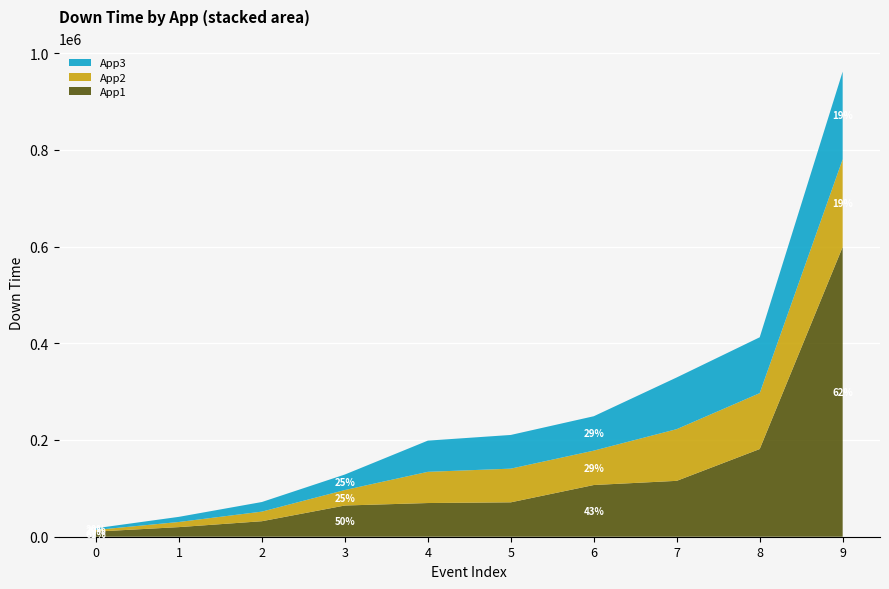

Reading right to left, transcribe all the data shown in this chart.

App1: 599134.7	181295.0	115549.2	106902.0	71114.0	69658.2	64520.9	32060.7	19864.2	10628.7
App2: 181295.0	115549.2	106902.0	71114.0	69658.2	64520.9	32060.7	19864.2	10628.7	3468.0
App3: 181295.0	115549.2	106902.0	71114.0	69658.2	64520.9	32060.7	19864.2	10628.7	3468.0